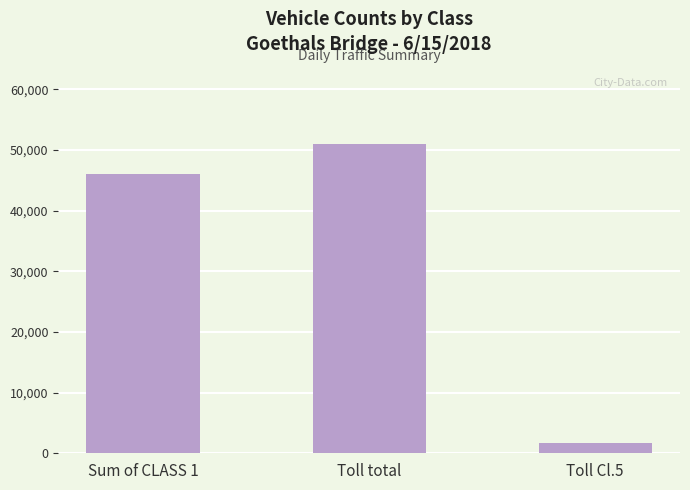

Rank the categories by value from highest to lowest.

Toll total, Sum of CLASS 1, Toll Cl.5